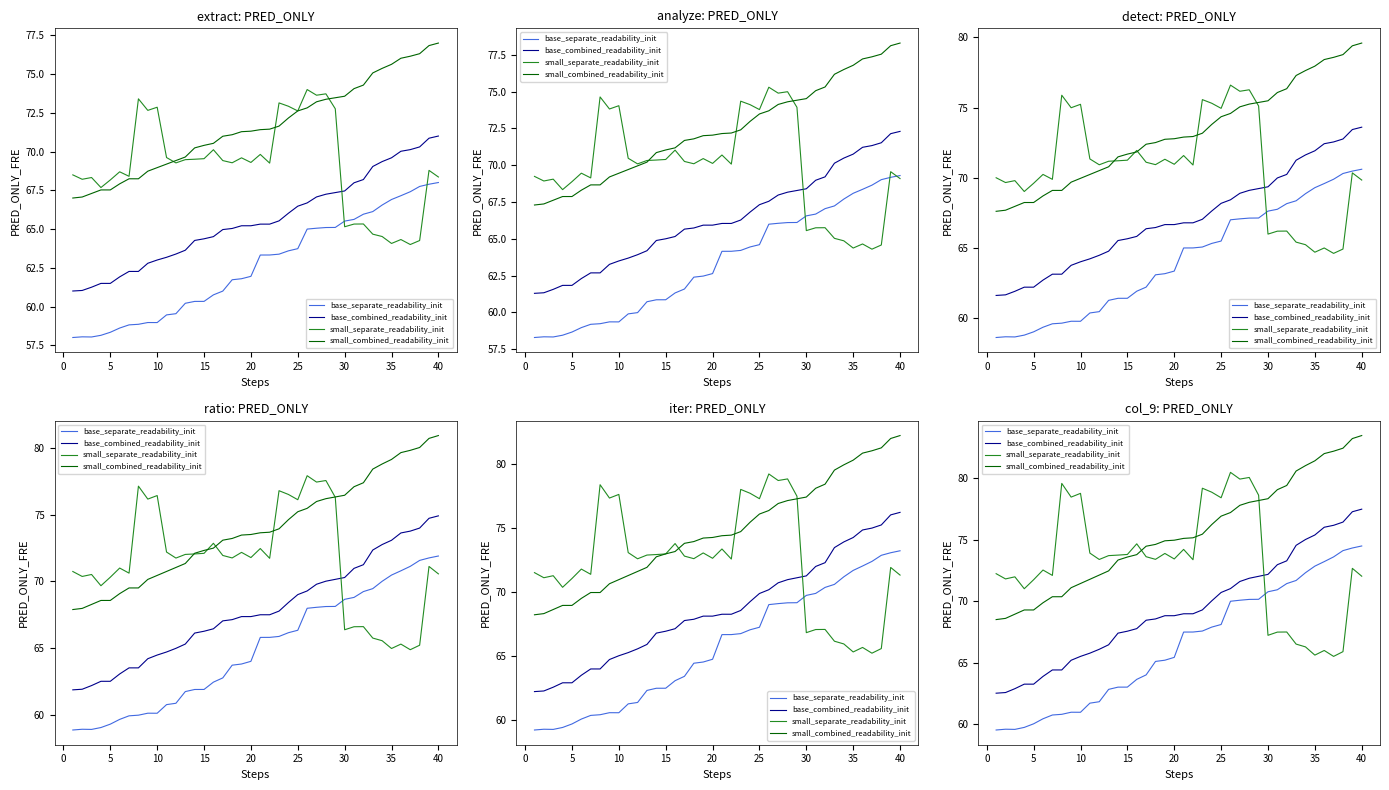

Reading left to right, extract all data points from this chart.

base_separate_readability_init: 59.5	59.6	59.6	59.7	60.0	60.4	60.7	60.8	60.9	60.9	61.7	61.8	62.8	63.0	63.0	63.6	64.0	65.1	65.2	65.4	67.5	67.5	67.6	67.9	68.1	70.0	70.1	70.1	70.2	70.8	70.9	71.4	71.7	72.3	72.9	73.2	73.6	74.1	74.3	74.5
base_combined_readability_init: 62.5	62.6	62.9	63.2	63.2	63.9	64.4	64.4	65.2	65.5	65.8	66.1	66.4	67.4	67.6	67.8	68.4	68.6	68.8	68.8	69.0	69.0	69.3	70.0	70.7	71.0	71.6	71.9	72.0	72.2	73.0	73.3	74.6	75.0	75.4	76.0	76.2	76.4	77.3	77.5
small_separate_readability_init: 72.2	71.8	72.0	71.0	71.8	72.5	72.1	79.6	78.5	78.8	73.9	73.4	73.7	73.8	73.8	74.7	73.6	73.4	73.9	73.4	74.2	73.4	79.2	78.9	78.4	80.5	80.0	80.1	78.6	67.2	67.5	67.5	66.5	66.3	65.6	66.0	65.5	65.9	72.7	72.0
small_combined_readability_init: 68.5	68.6	68.9	69.3	69.3	69.9	70.4	70.4	71.1	71.4	71.8	72.1	72.5	73.4	73.6	73.8	74.5	74.6	74.9	75.0	75.1	75.2	75.5	76.2	76.9	77.2	77.8	78.1	78.2	78.4	79.1	79.4	80.6	81.0	81.4	82.0	82.2	82.5	83.3	83.5